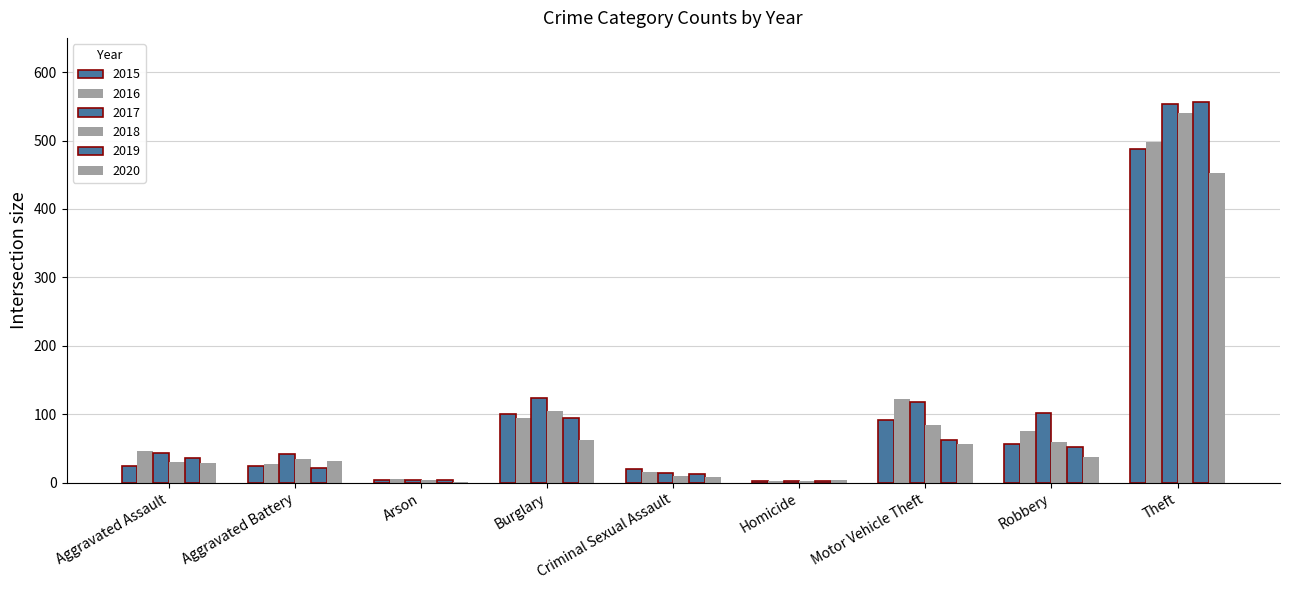

Is the value of 2015 at Aggravated Battery greater than the value of 2018 at Aggravated Assault?

No